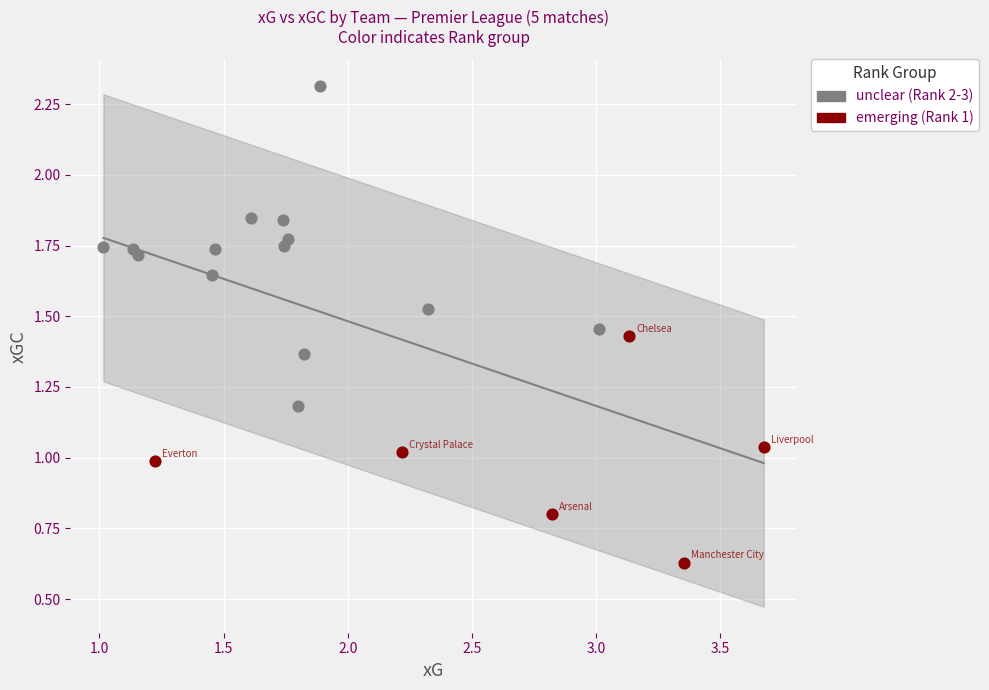

Which series contains the lowest Y value?

emerging (Rank 1)